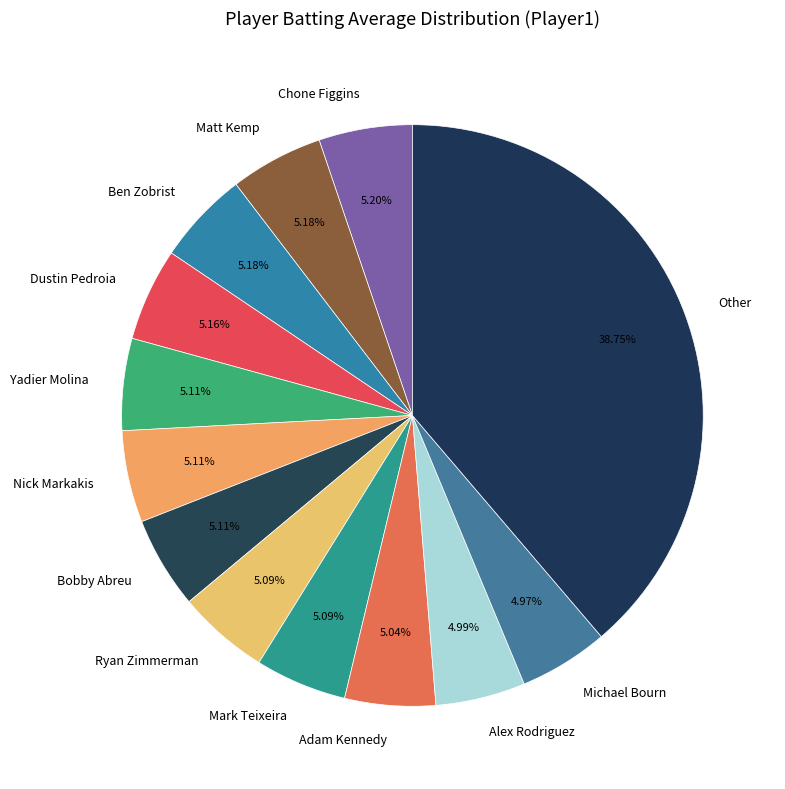

Is there a majority slice in this chart?

No